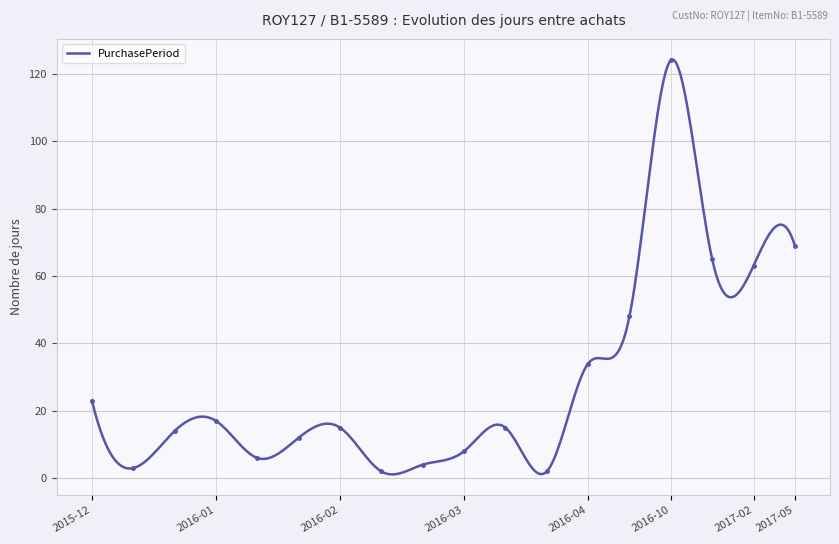

How many points are higher than both their immediate neighbors (excluding endpoints)?

4